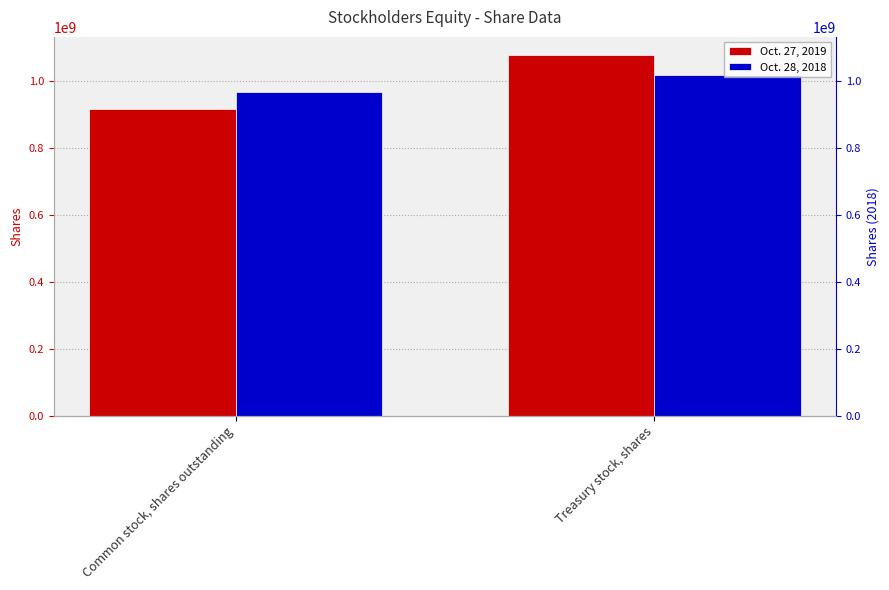

Count the number of categories in the chart.

2